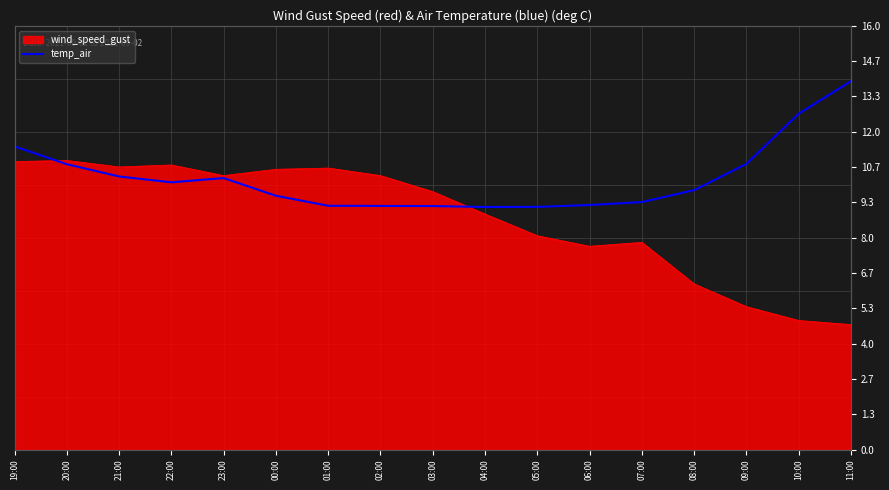

Is it true that the value at 23:00 is 10.2?

True